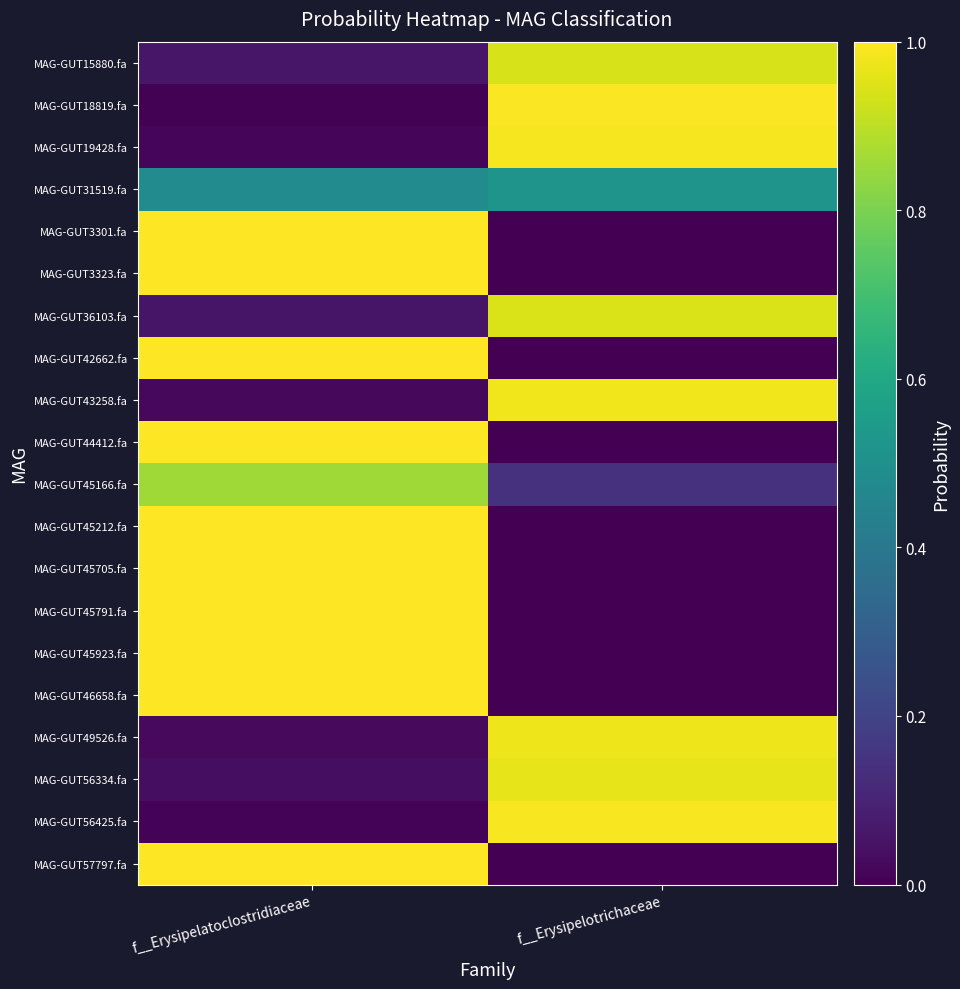

How many data points does each series have?

2